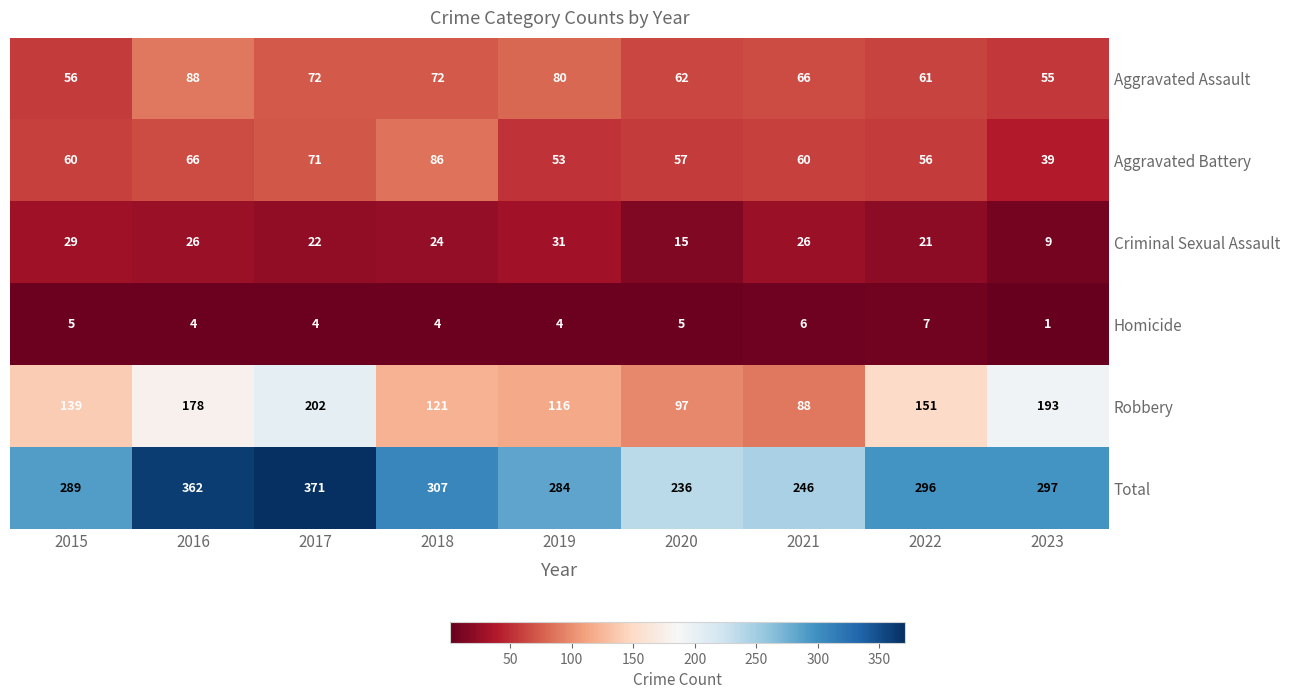

At which label is Criminal Sexual Assault closest to 20?

2022